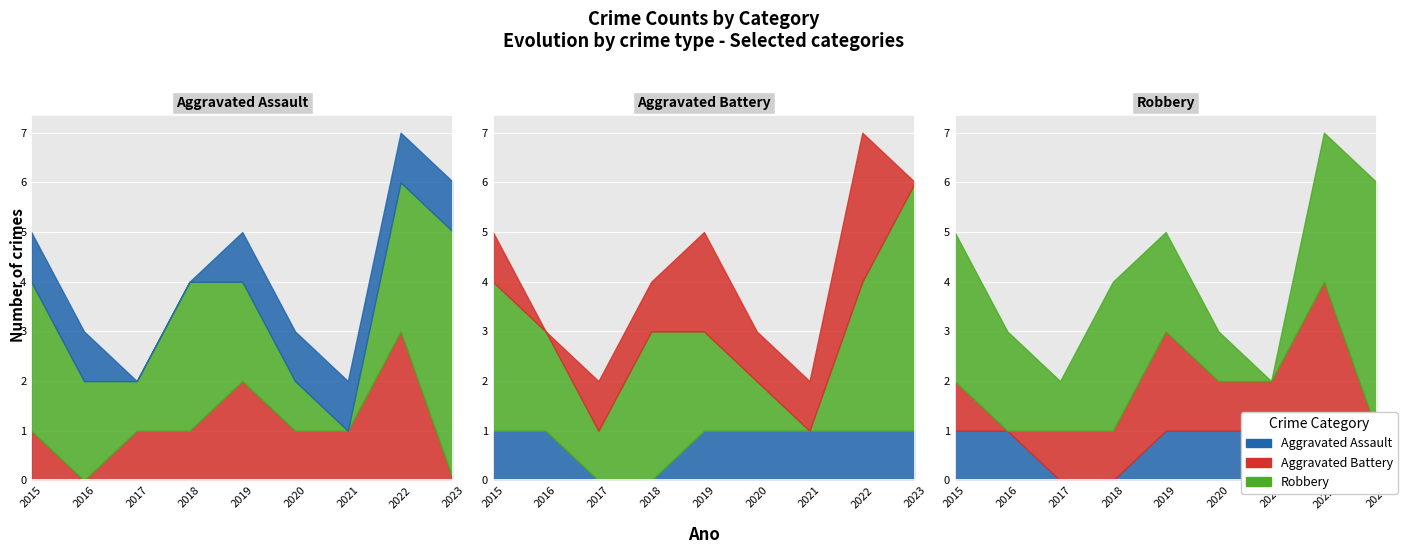

Where is the first local minimum for Aggravated Battery?

2016